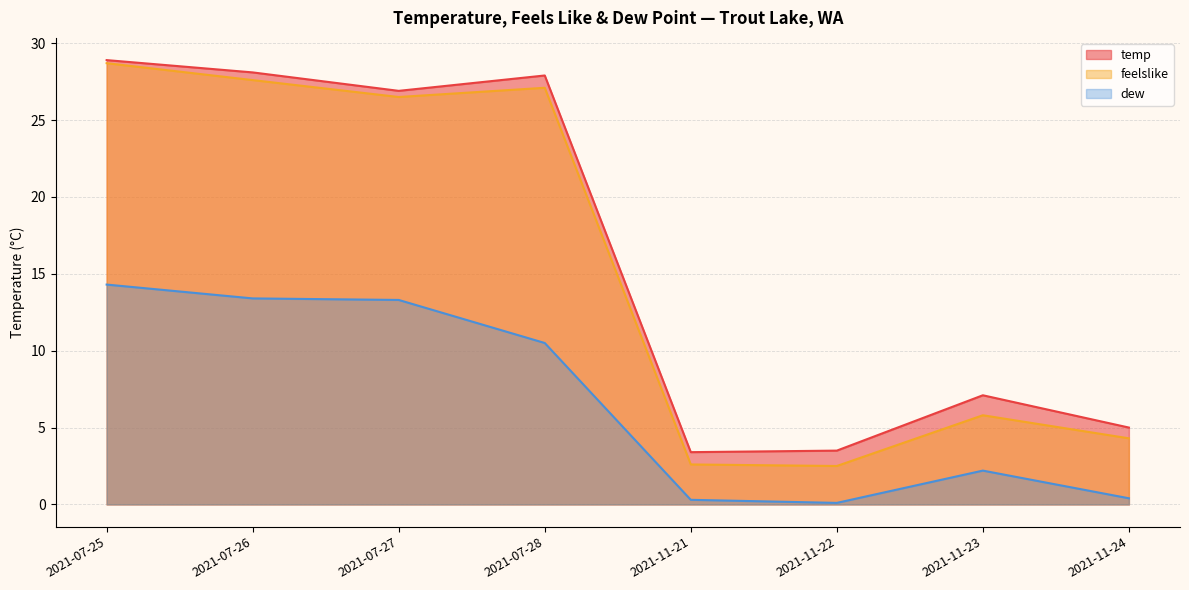

What position from the right is 2021-11-22?

3